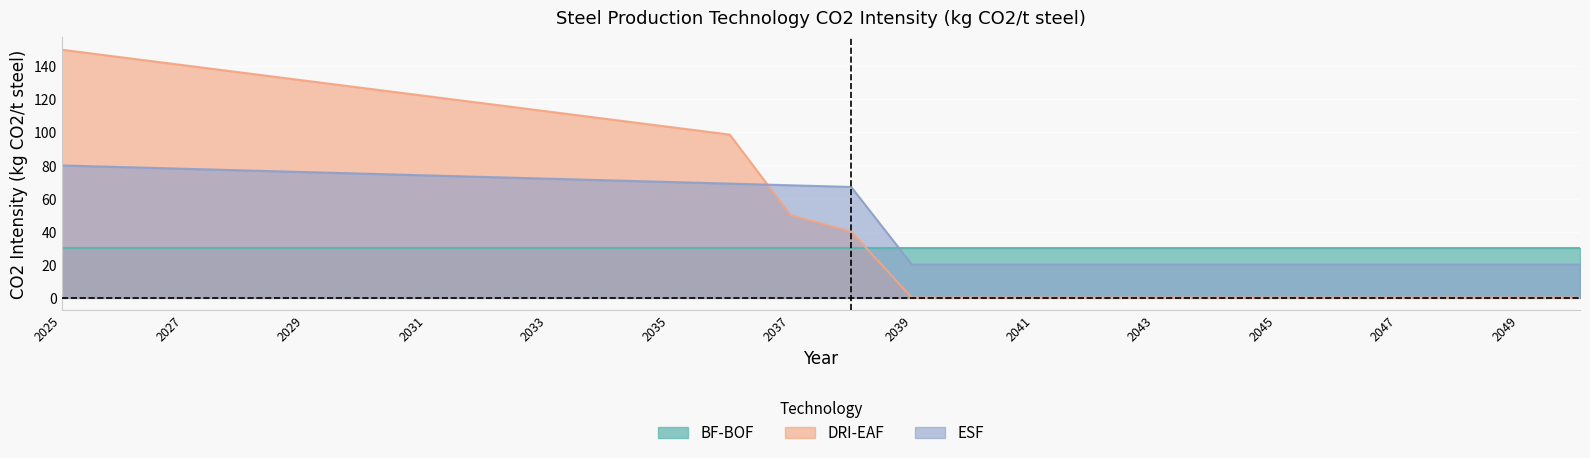

At which label does ESF reach its peak?

2025